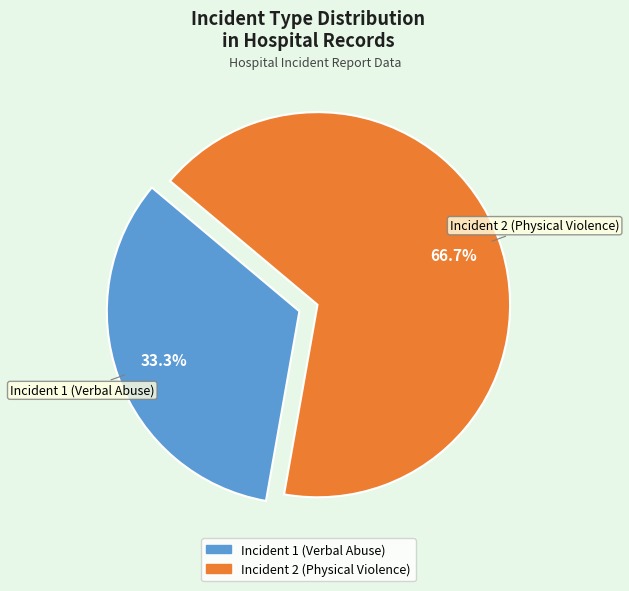

To the nearest percent, what portion does Incident 1 (Verbal Abuse) represent?

33%